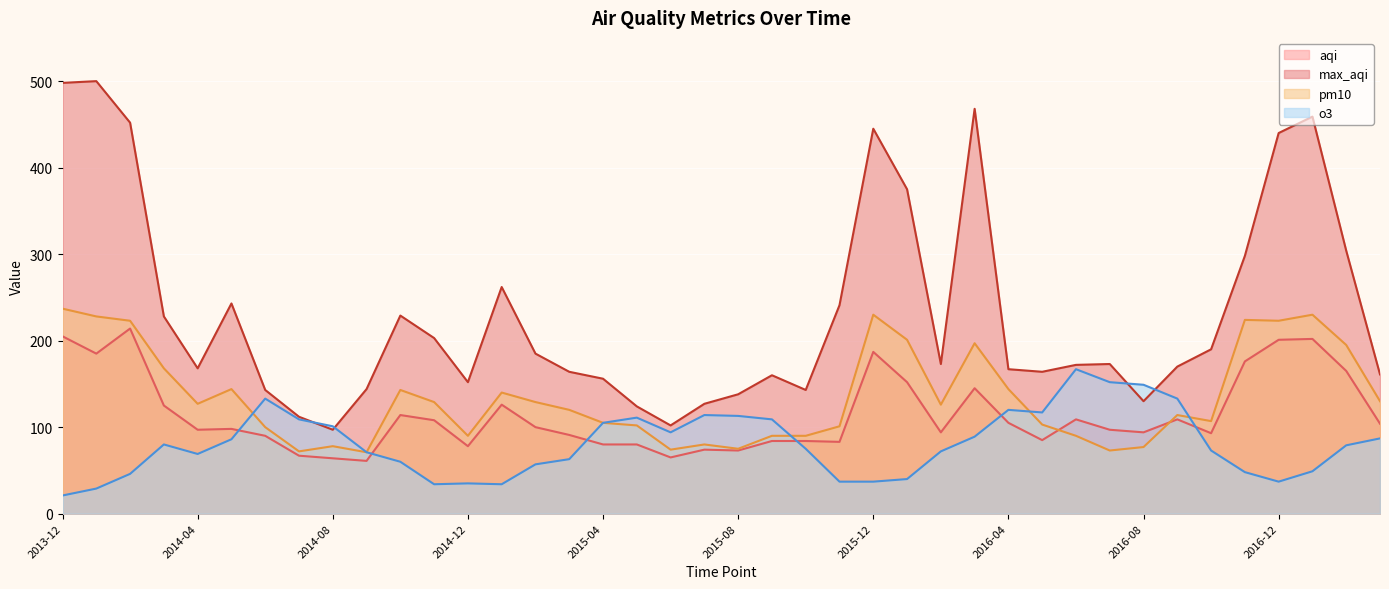

Is it true that o3 equals 53 at 2014-03?

False